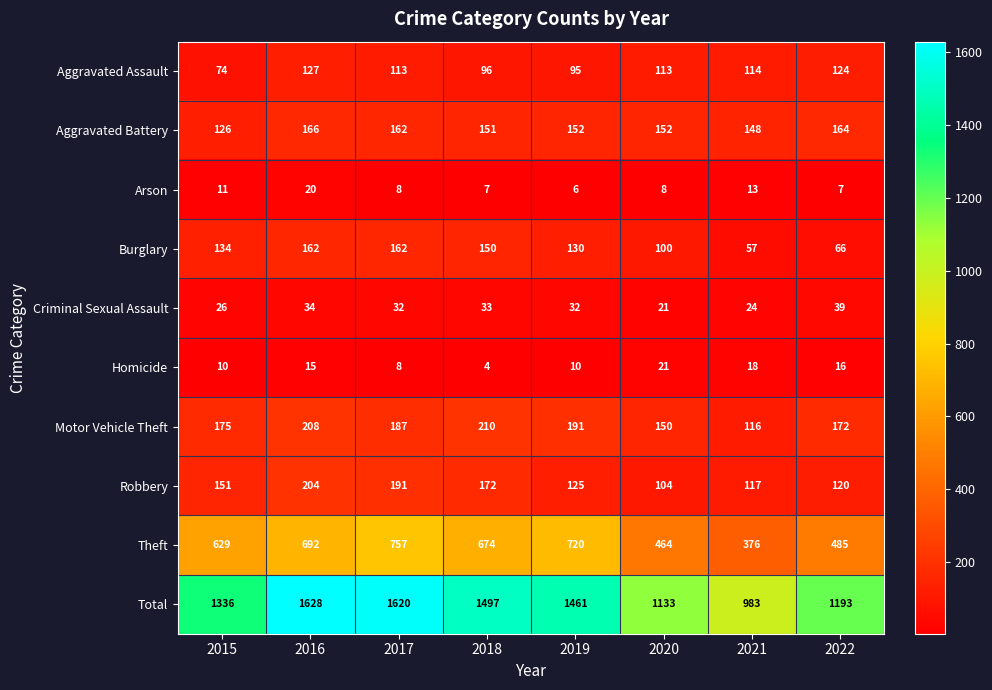

The Motor Vehicle Theft series shows 172 at 2022. True or false?

True